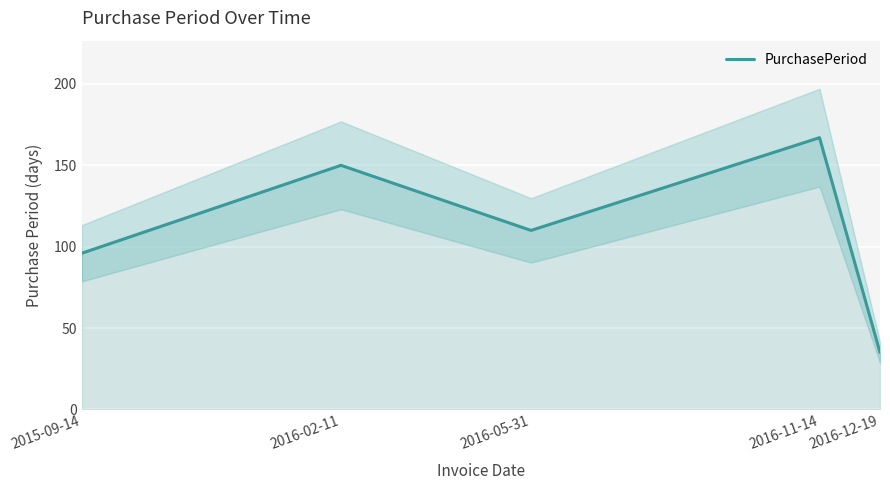

What is the label of the 4th point from the left?

2016-11-14